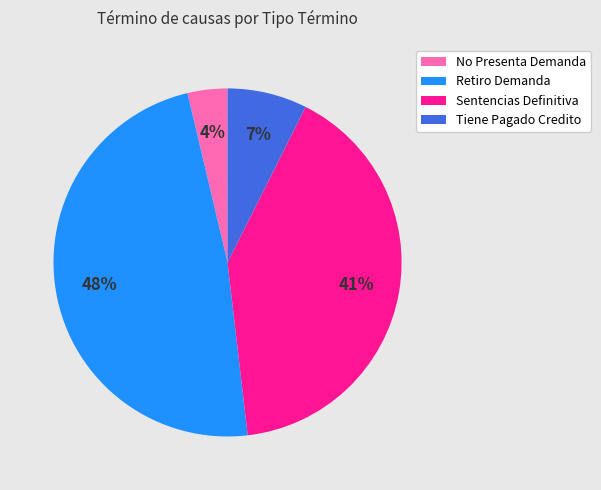

To the nearest percent, what is the difference between the largest and smallest slice percentages?

44%